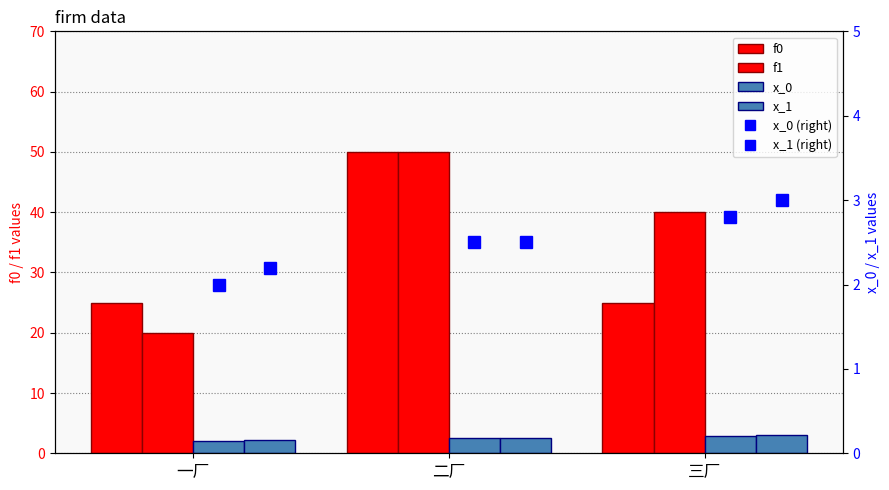

Count the number of data series in this chart.

6